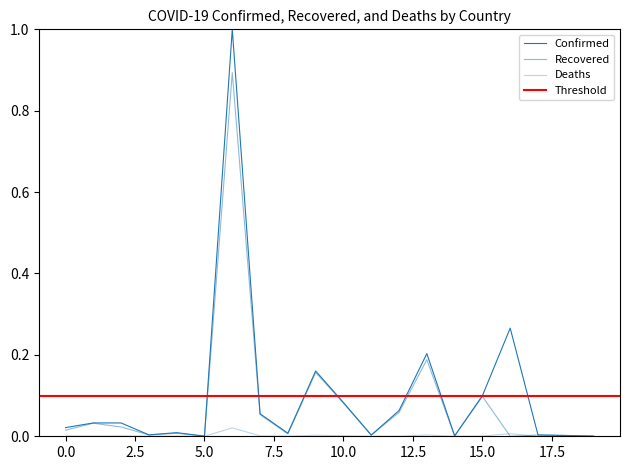

Is the value of Recovered at Argentina greater than the value of Confirmed at Bhutan?

Yes